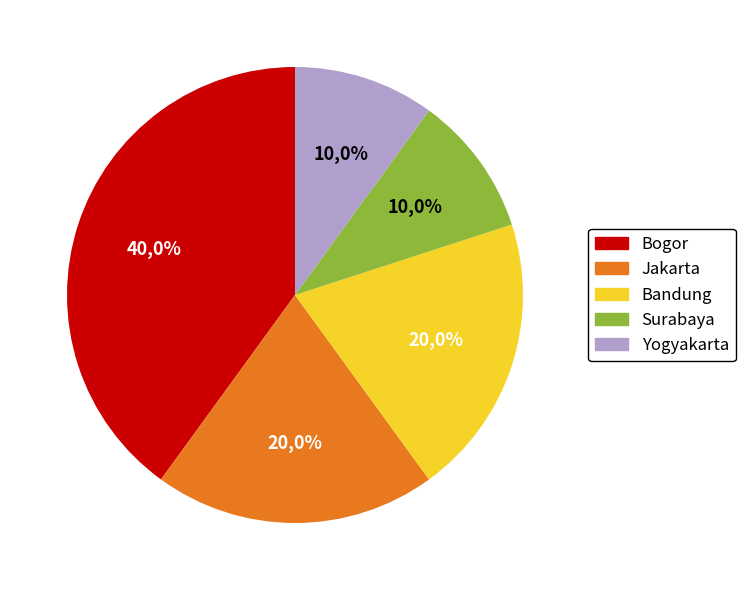

What percentage is the Jakarta slice, to the nearest percent?

20%